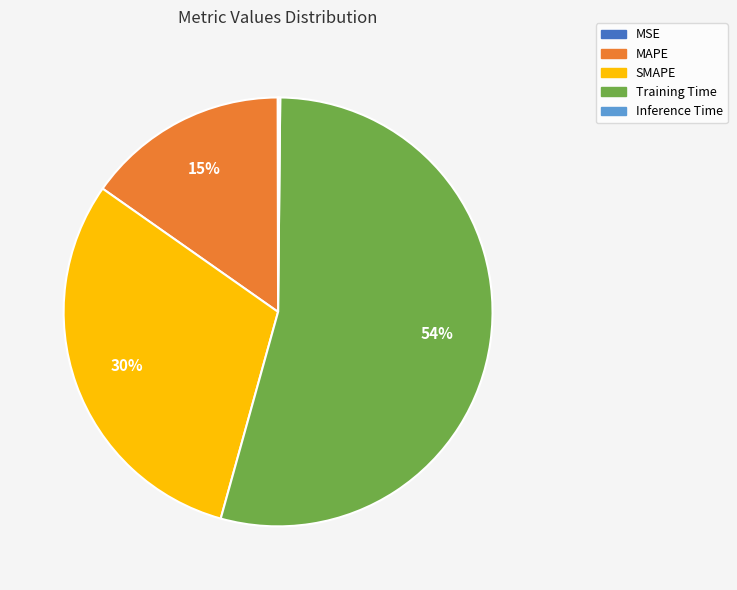

To the nearest percent, what is the combined percentage of SMAPE and Training Time?

85%